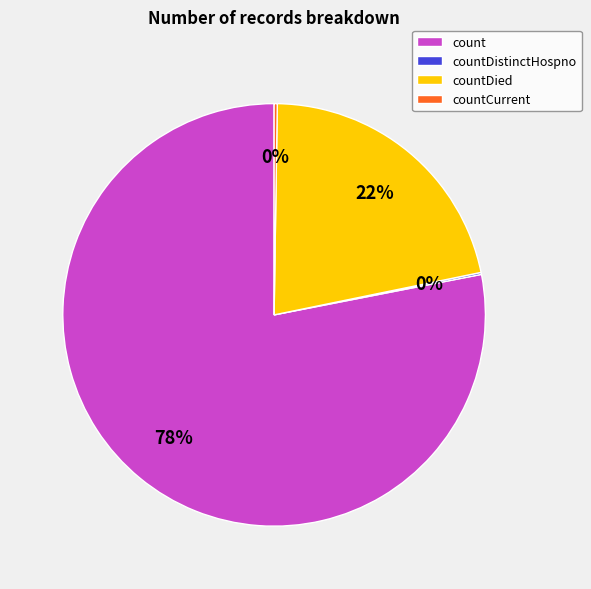

What percentage is the count slice, to the nearest percent?

78%